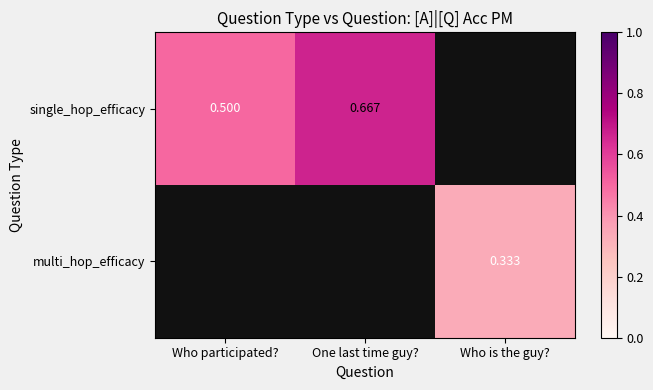

Is the value of multi_hop_efficacy at Who is the guy? greater than the value of single_hop_efficacy at One last time guy??

No